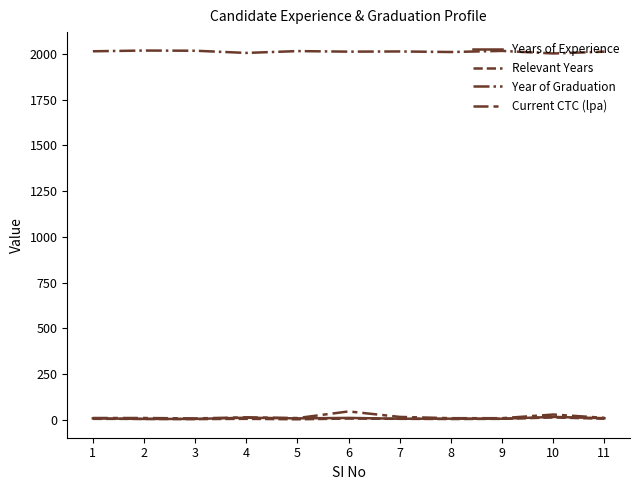

Is this an area chart (filled region under the line)?

No